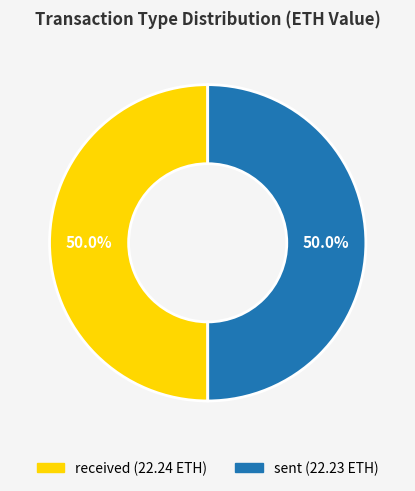

What percentage is the sent slice, to the nearest percent?

50%